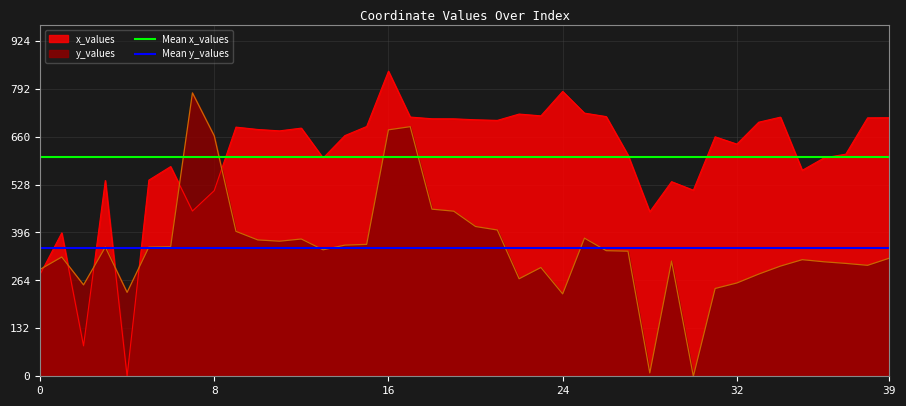

True or false: x_values has a value of 930.4 at 39.

False